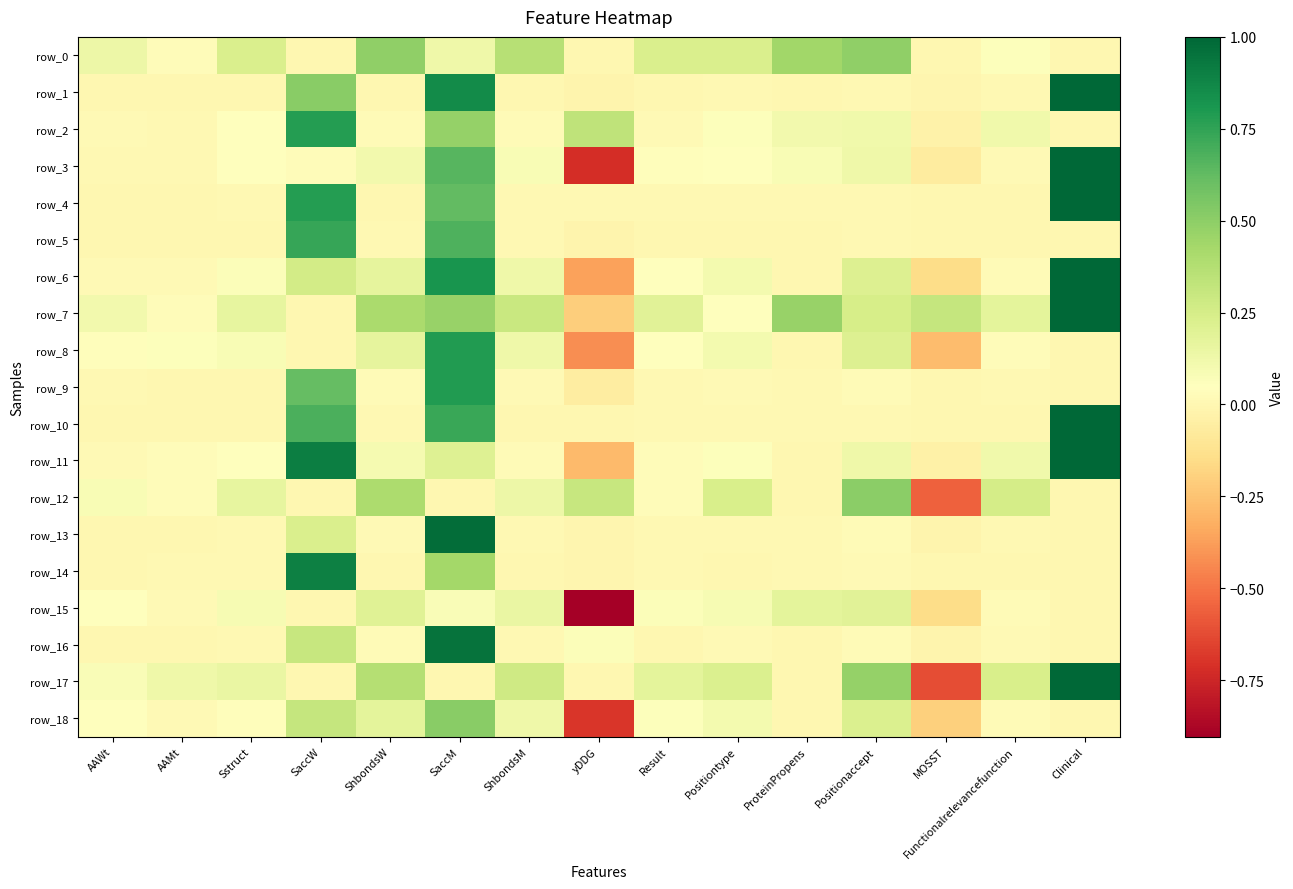

How many data points in row_7 are less than 0?

1